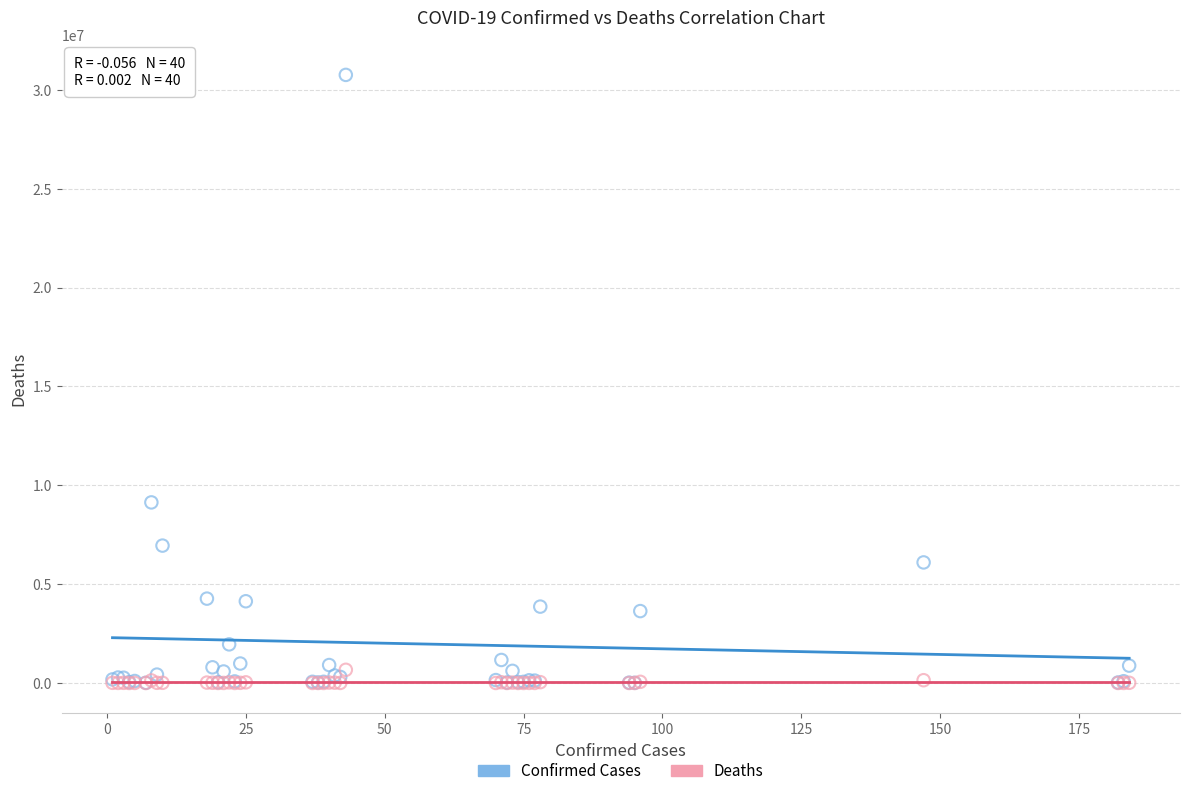

Across all series, what Y value is closest to 15381217?

9135308